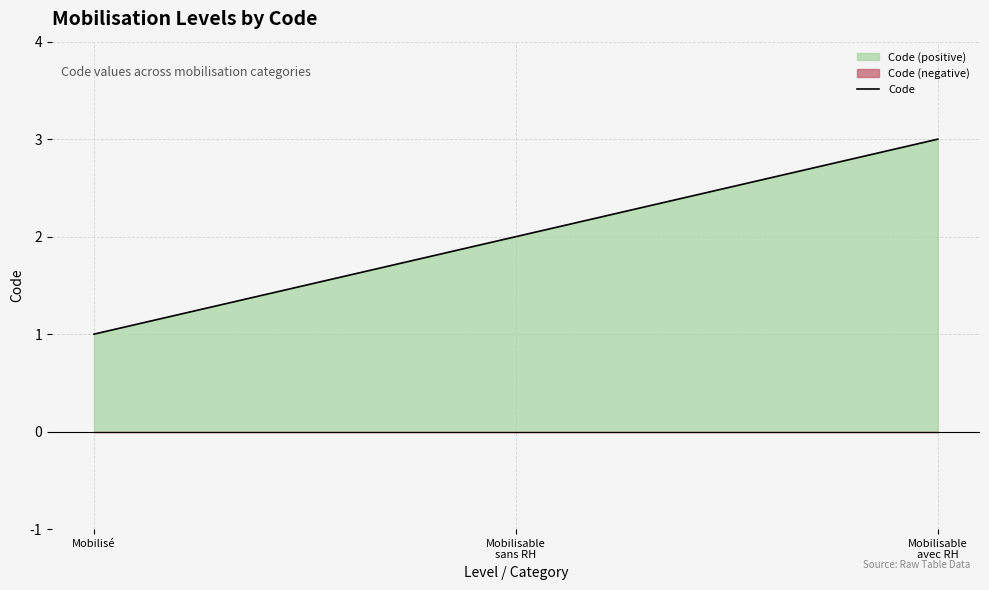

Is it true that the value at Mobilisé is 1?

False